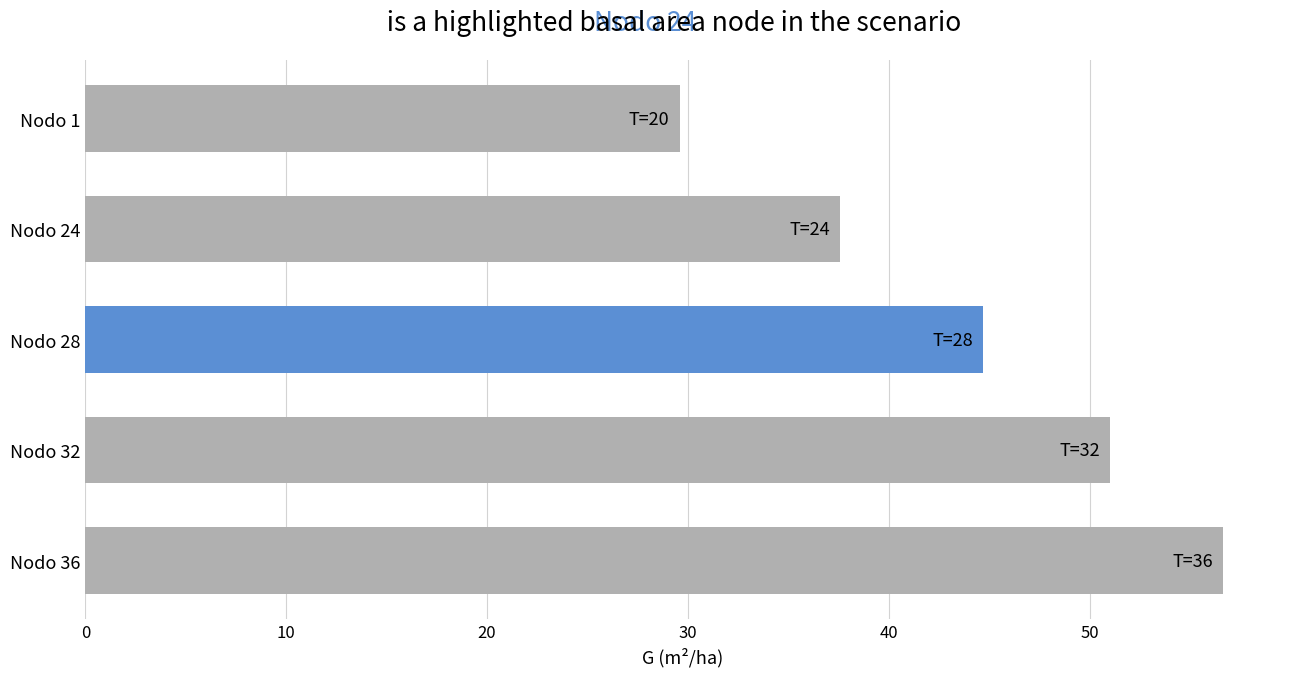

Which category has the highest value across all series?

Nodo 36